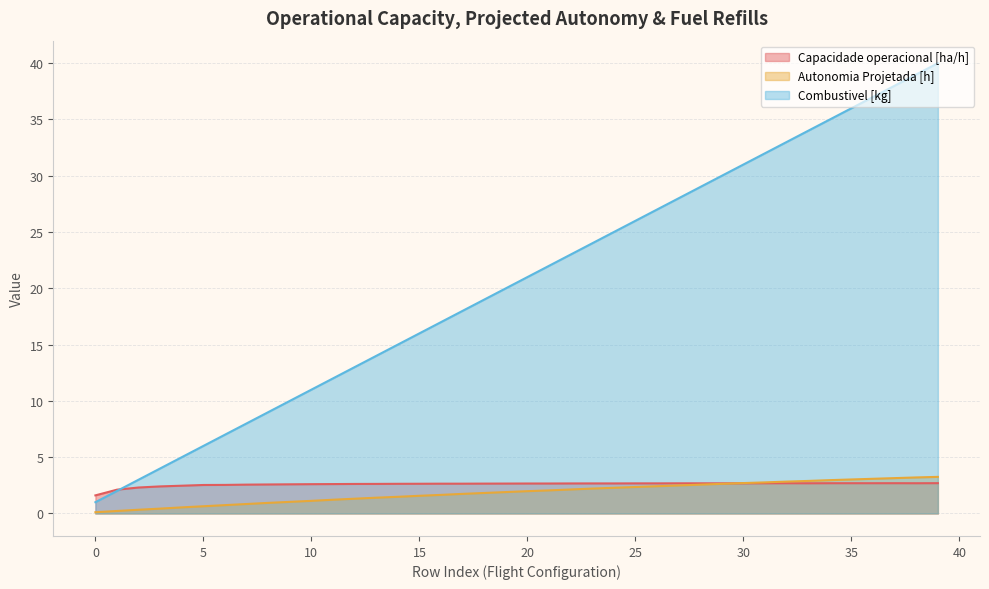

How many series are shown in this chart?

3